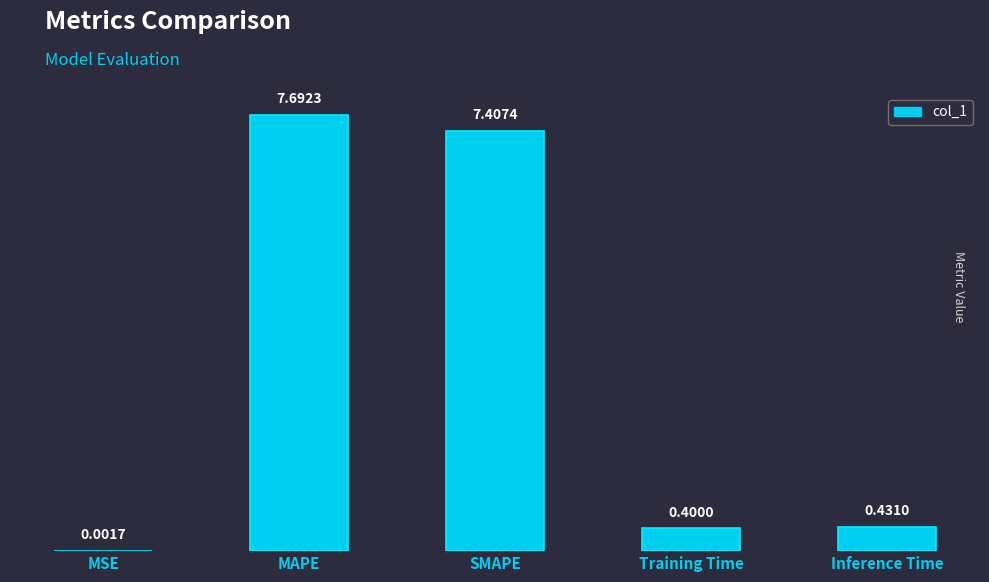

Which category has the highest value across all series?

MAPE